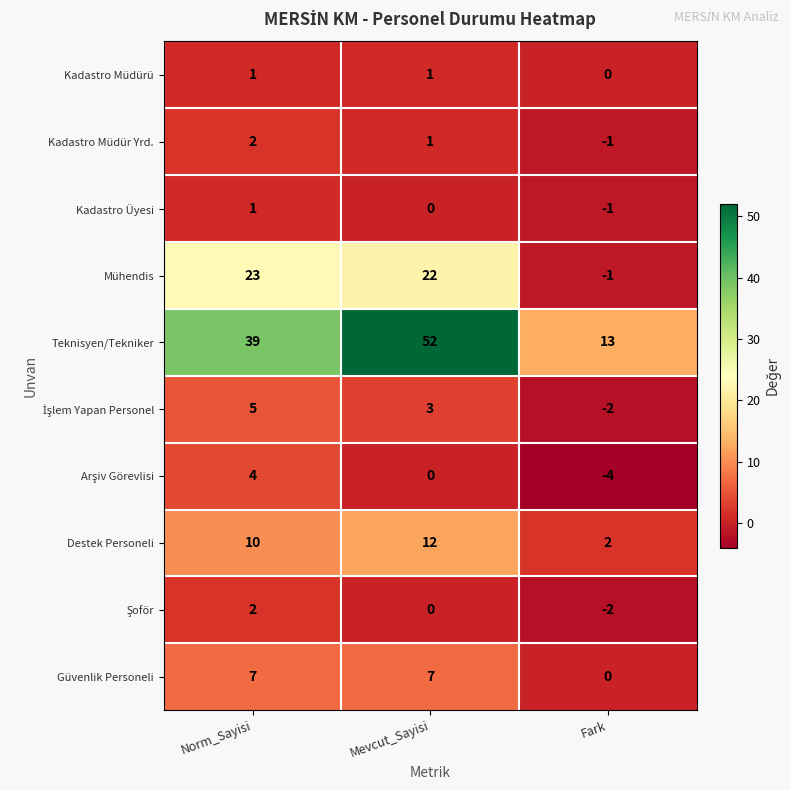

The value of Kadastro Üyesi at Norm_Sayisi is 2. True or false?

False